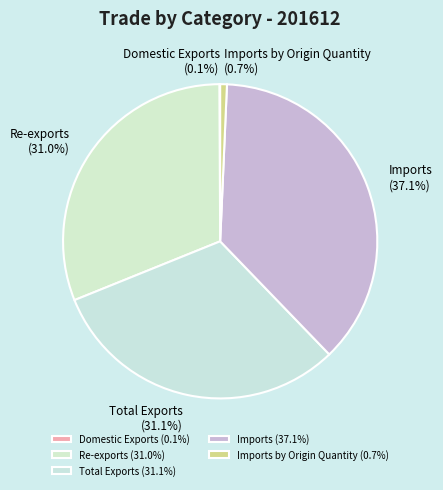

What is the largest slice in the pie chart?

Imports (37.1%)